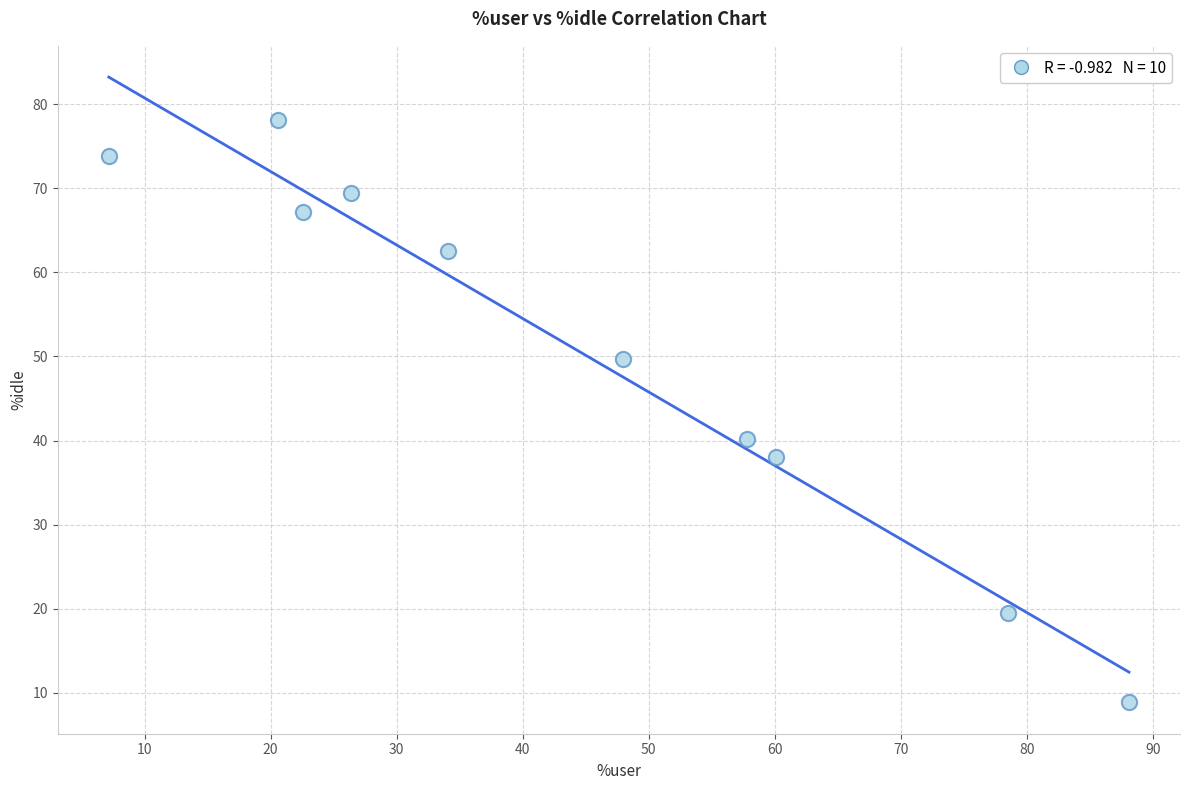

What is the average X value?

44.3